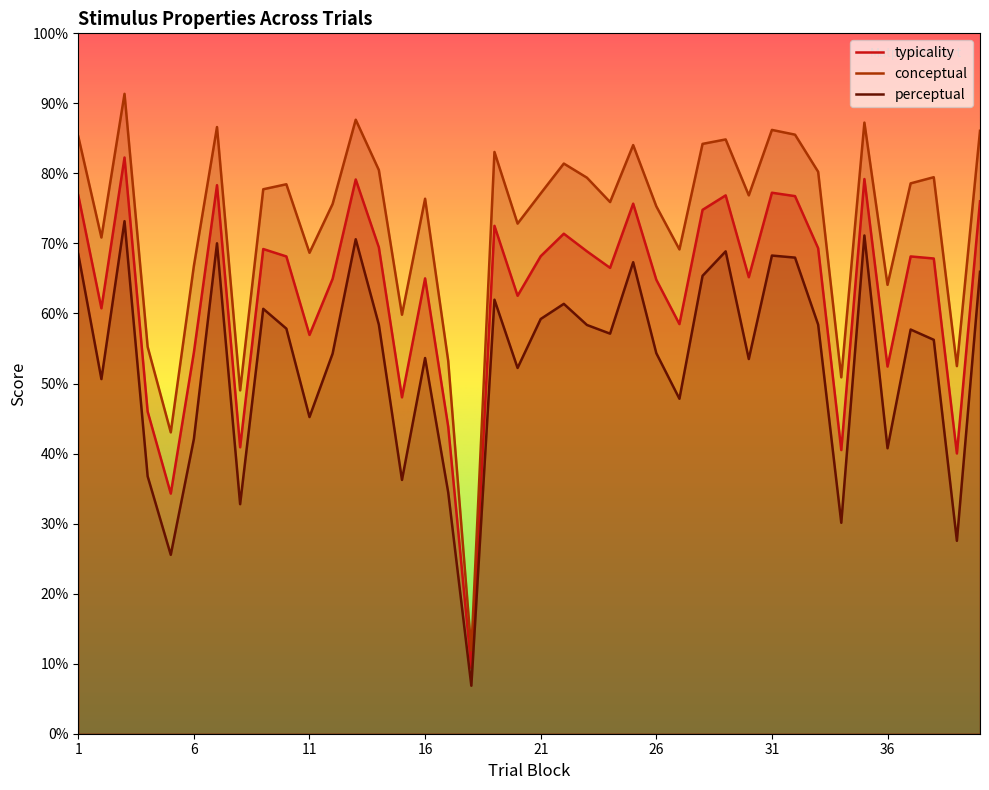

True or false: conceptual and typicality intersect in this chart.

False